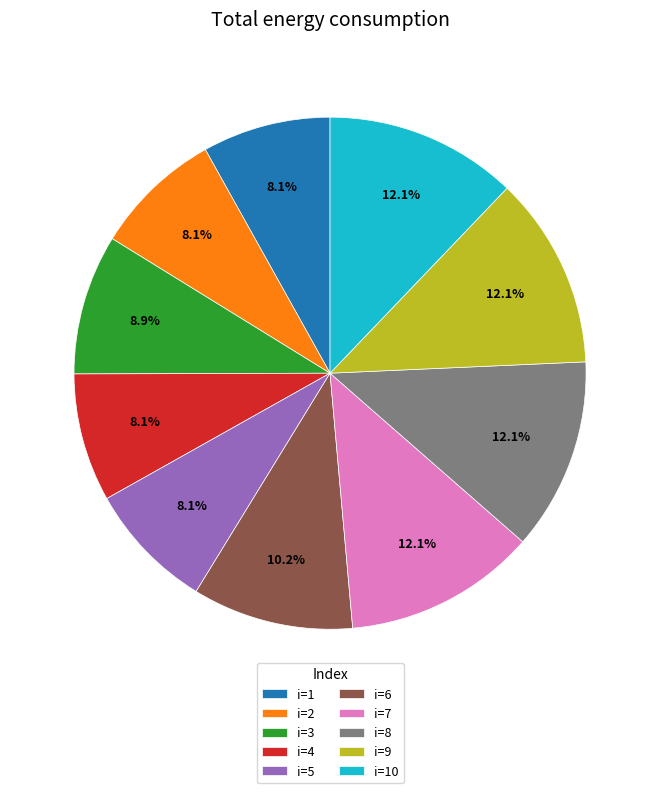

What percentage is NOT represented by i=8?

87.9%